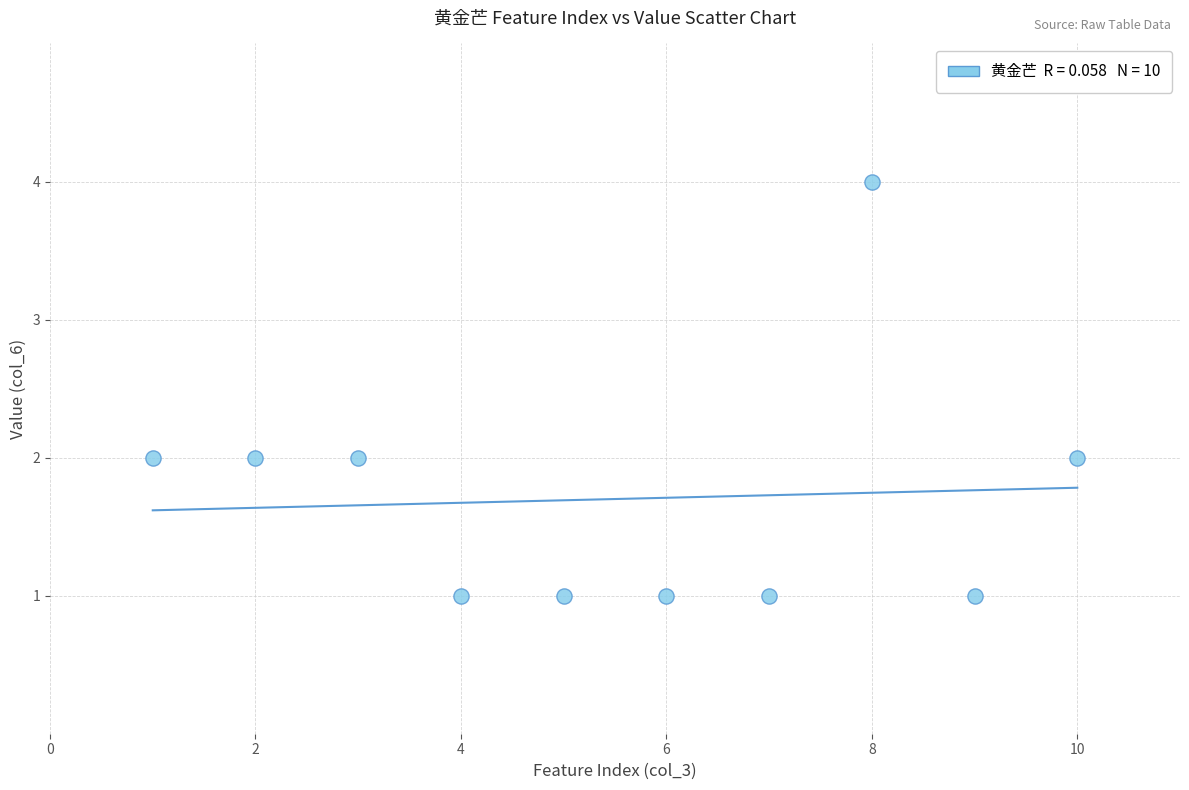

What is the range of Y values (max minus min)?

3